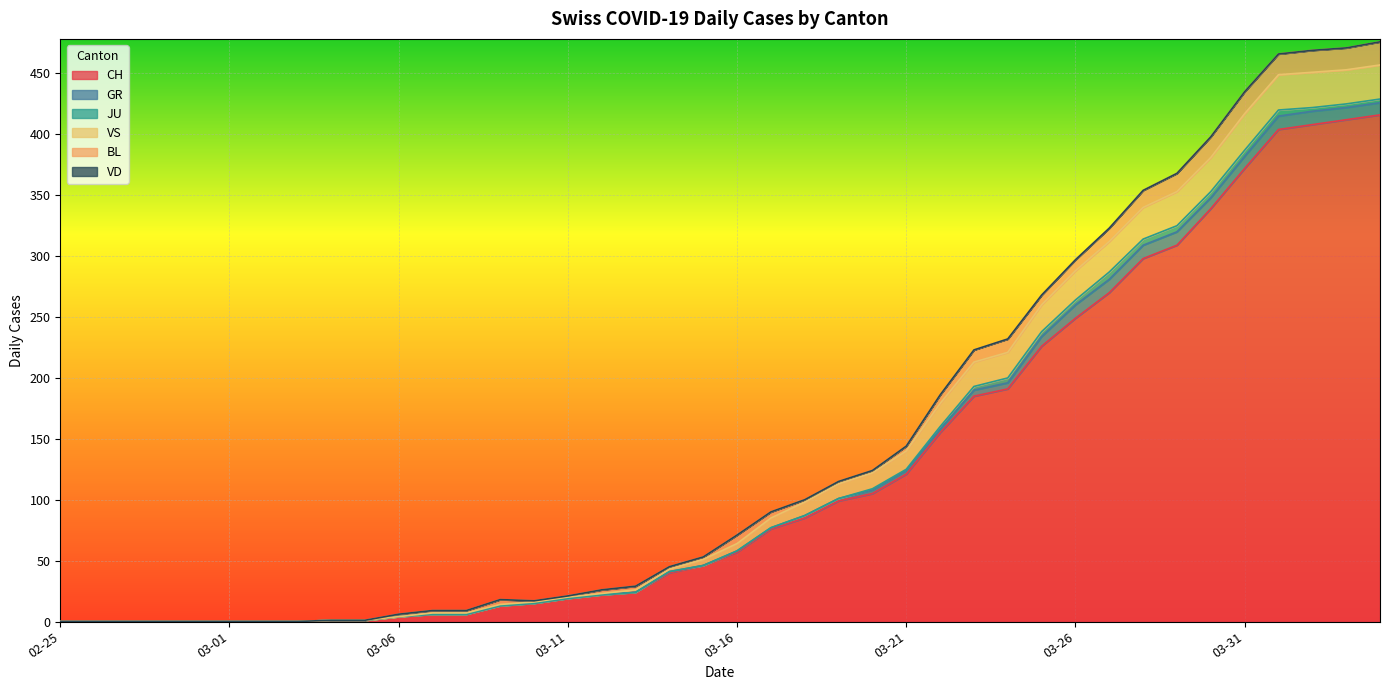

The value of JU at 2020-02-28 is 3. True or false?

False